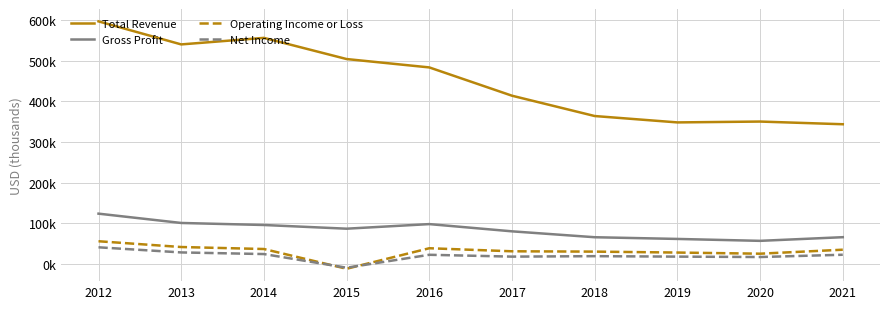

At which category does the chart reach its minimum across all series?

2015